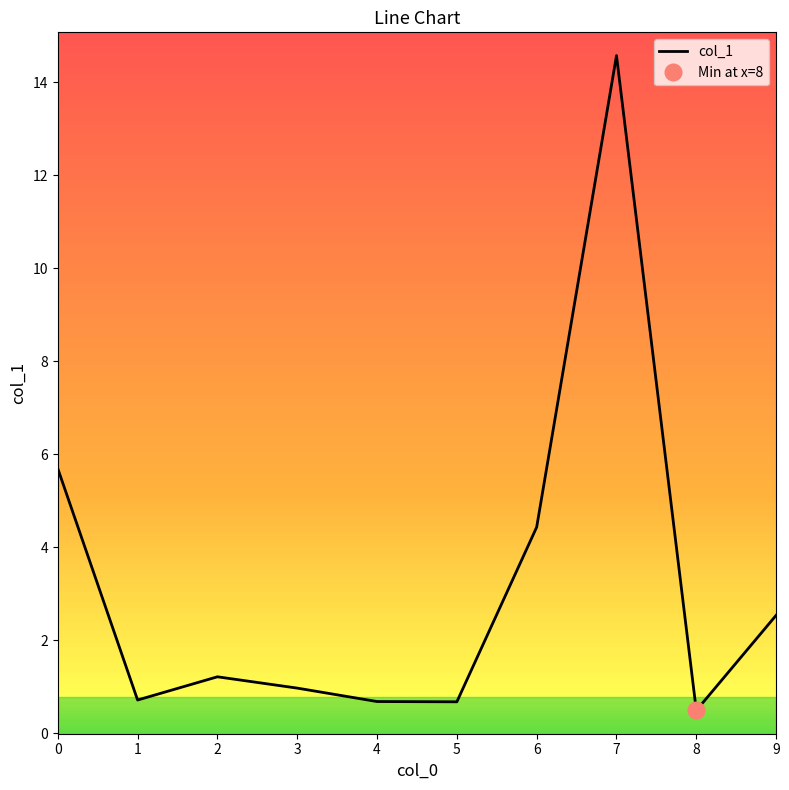

What is the approximate value at 8?

0.5